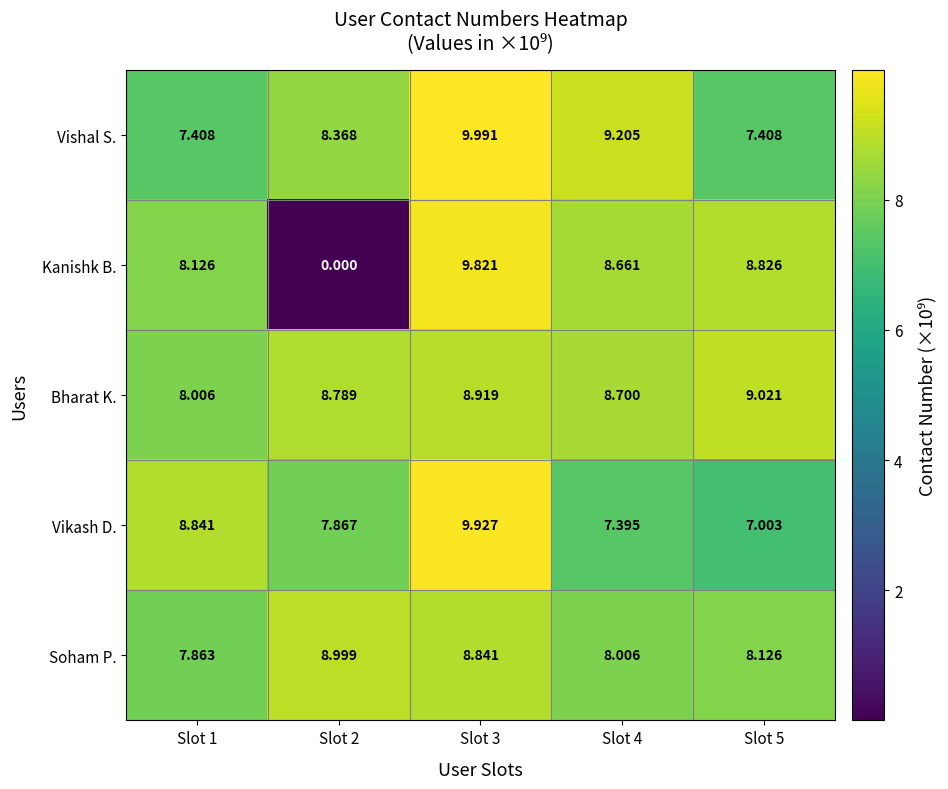

Rank the series by their maximum value, from lowest to highest.

Soham P., Bharat K., Kanishk B., Vikash D., Vishal S.